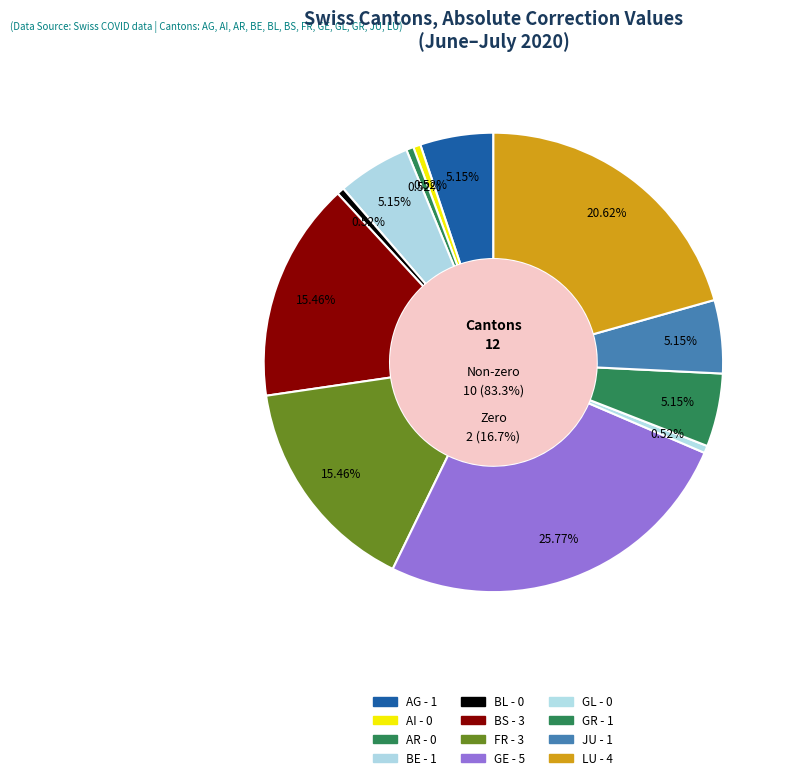

Does GE account for over 50% of the chart?

No